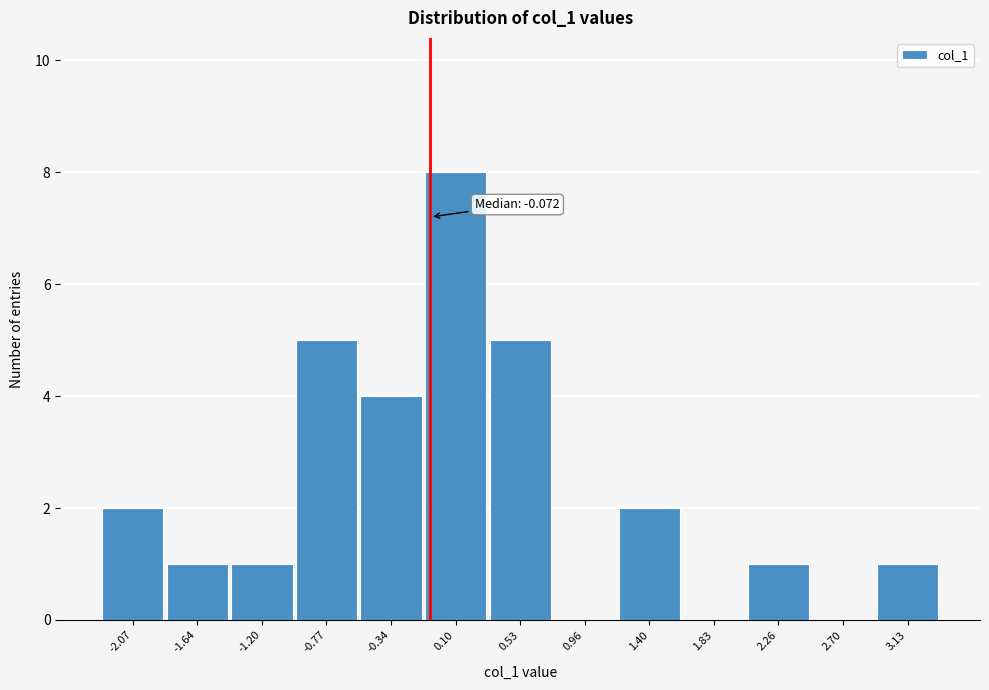

Which range on the x-axis has the tallest bar?

-0.10 to 0.30